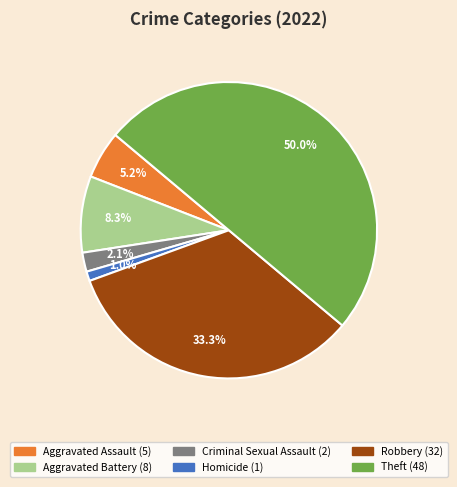

How many segments does this pie chart have?

6